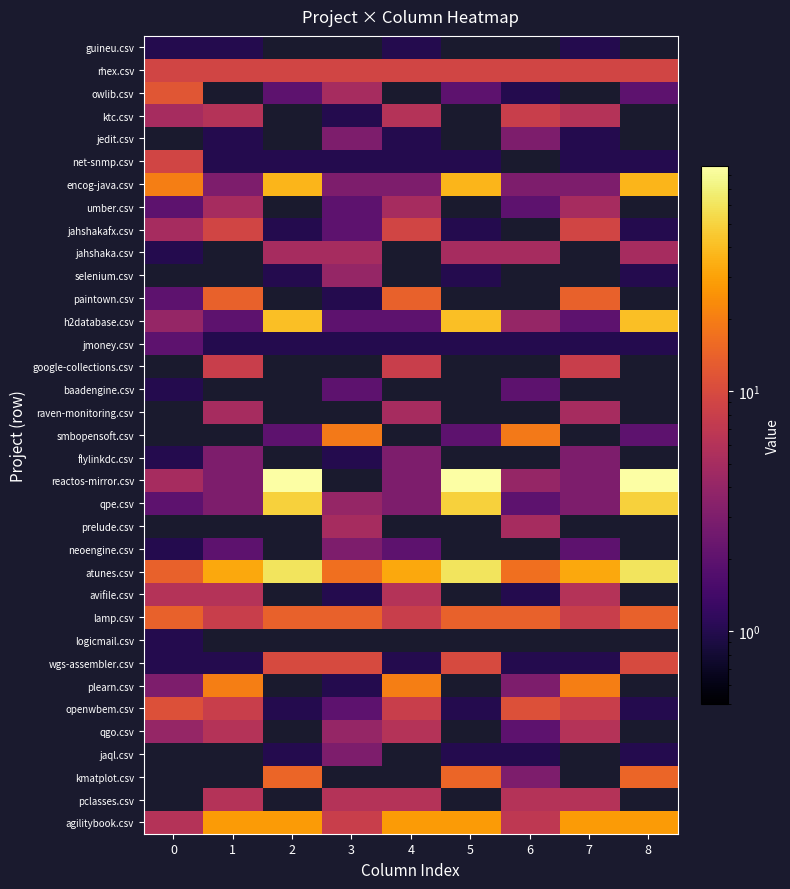

Rank the series at 6 from lowest to highest value.

owlib.csv, guineu.csv, jmoney.csv, avifile.csv, wgs-assembler.csv, jaql.csv, umber.csv, baadengine.csv, qpe.csv, qgo.csv, jedit.csv, encog-java.csv, plearn.csv, kmatplot.csv, h2database.csv, reactos-mirror.csv, prelude.csv, agilitybook.csv, ktc.csv, rhex.csv, net-snmp.csv, jahshakafx.csv, jahshaka.csv, selenium.csv, paintown.csv, google-collections.csv, raven-monitoring.csv, lamp.csv, atunes.csv, smbopensoft.csv, flylinkdc.csv, neoengine.csv, logicmail.csv, pclasses.csv, openwbem.csv